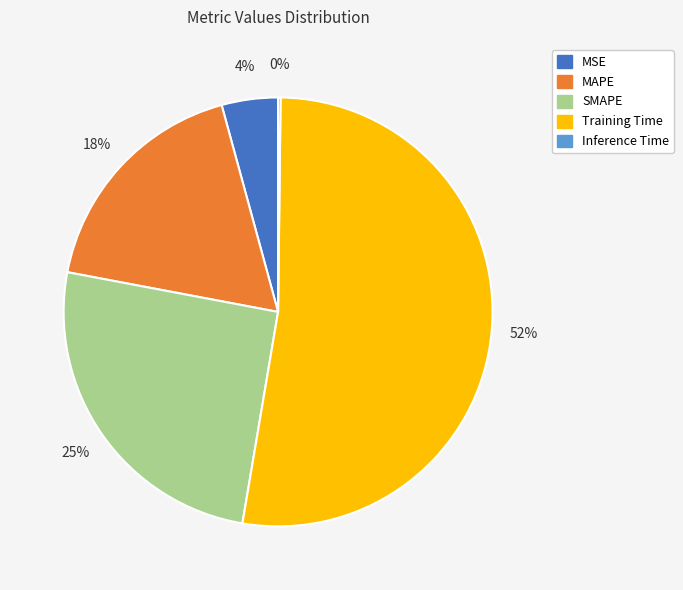

Is it true that SMAPE is 11% of the pie?

False